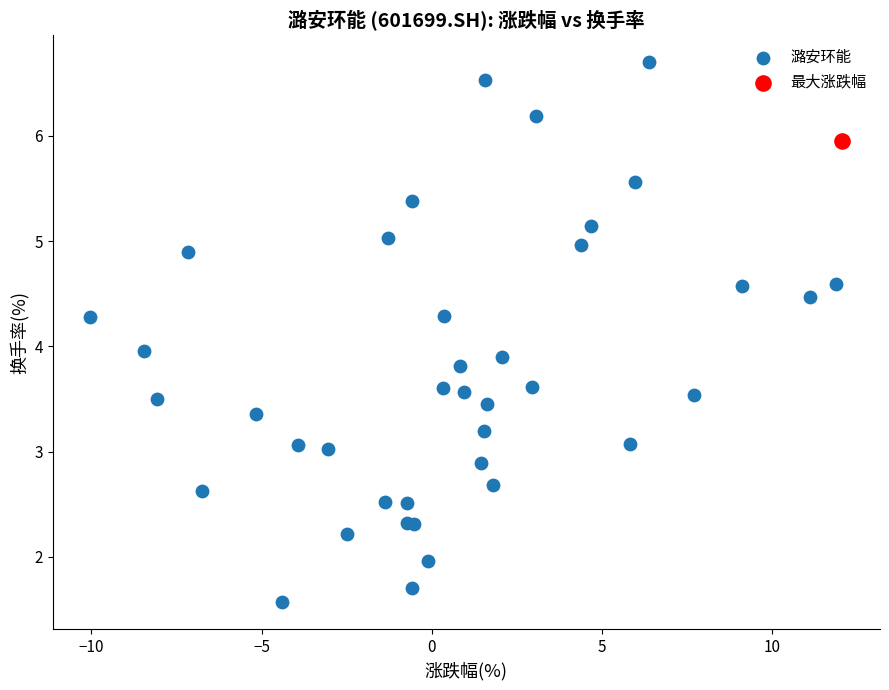

What are all the series names shown in the legend?

潞安环能, 最大涨跌幅